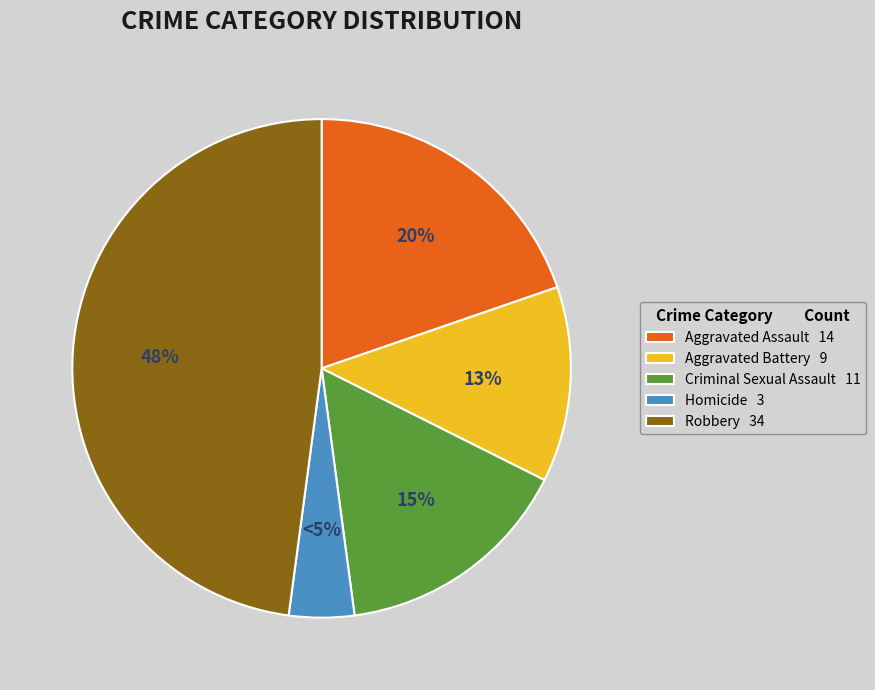

Which slice is the smallest?

Homicide